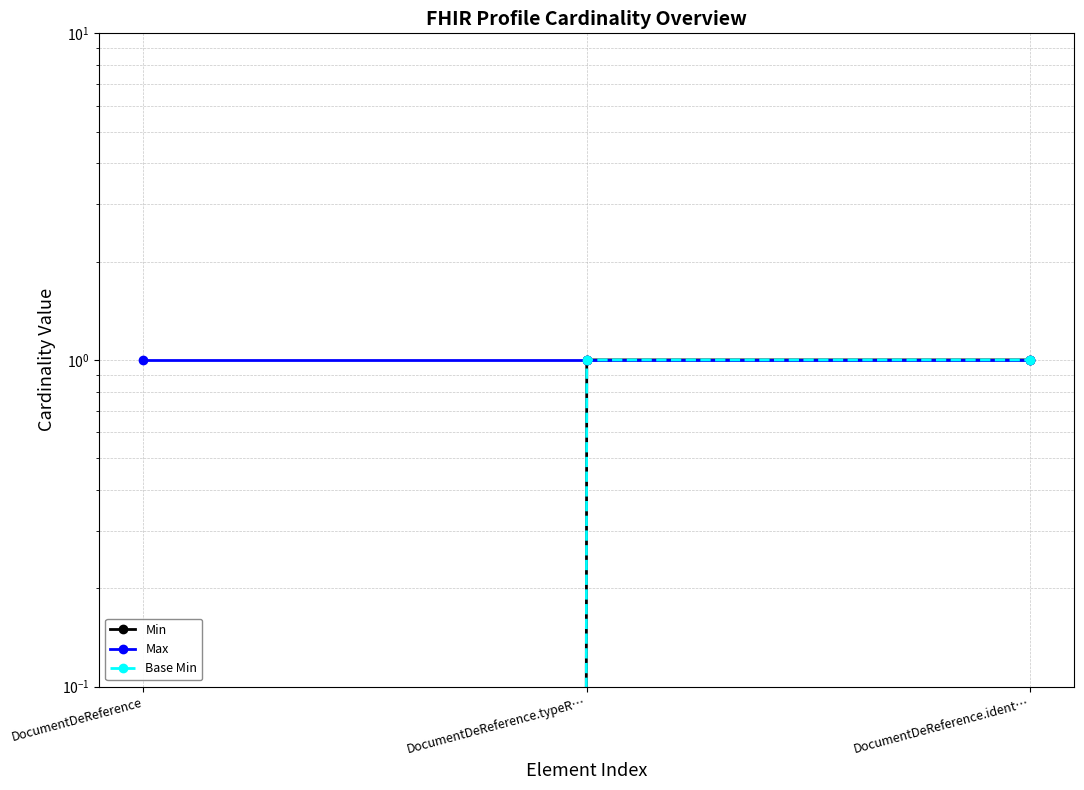

How many categories are shown in the chart?

3